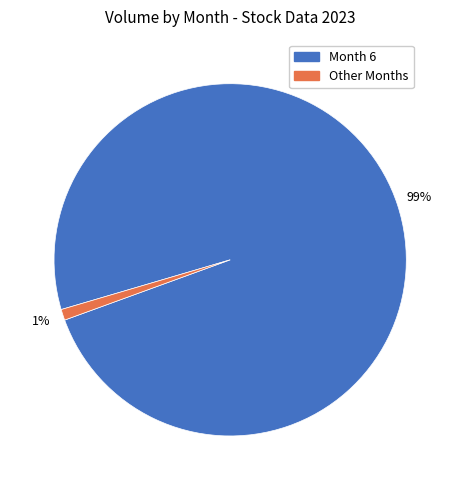

To the nearest percent, what is the average slice percentage?

50%